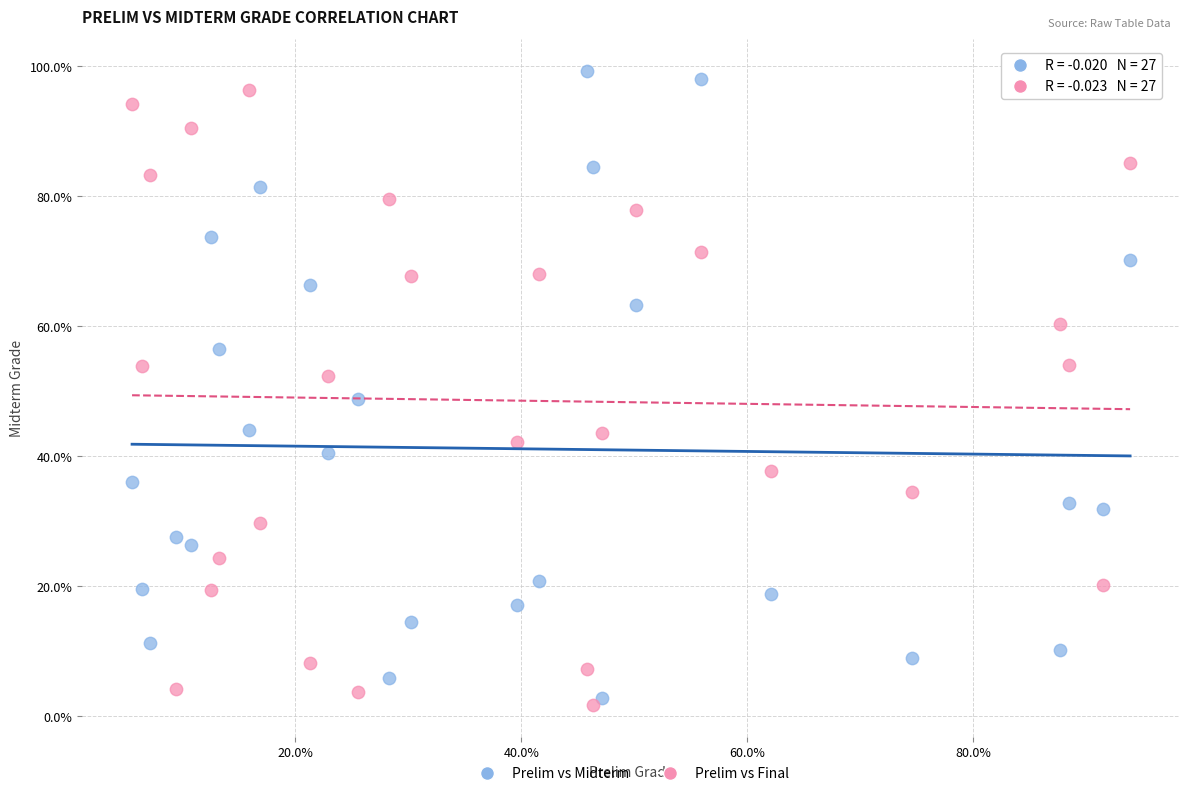

Which series has the widest spread of Y values?

Prelim vs Midterm